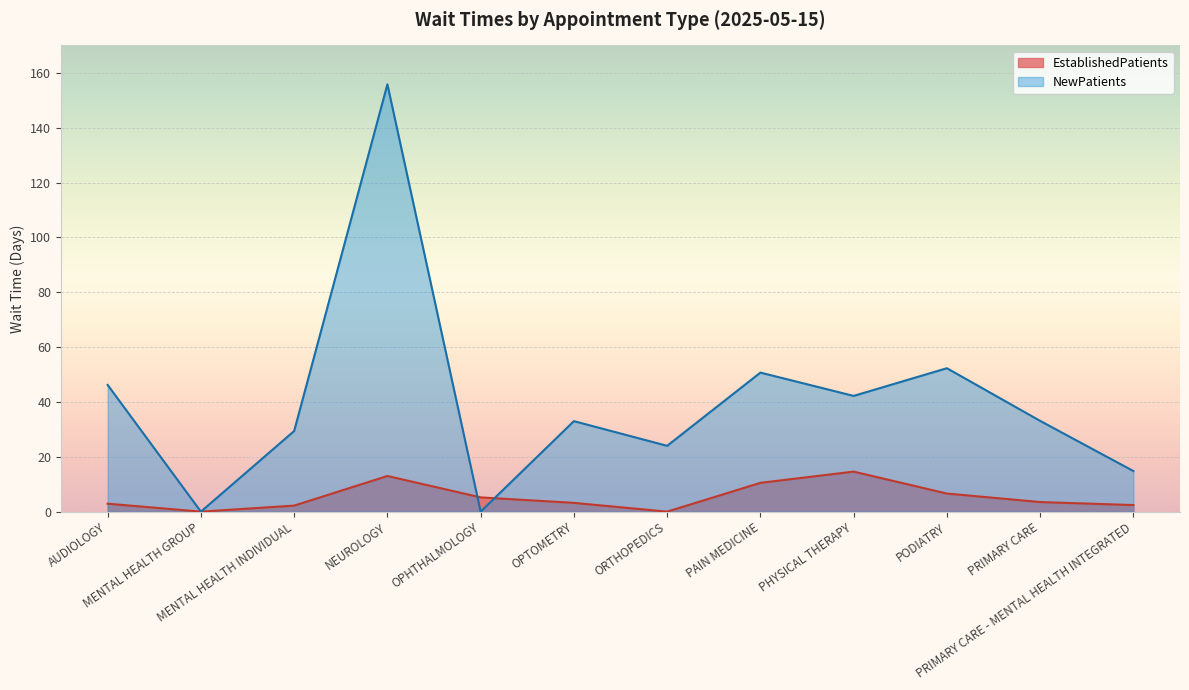

List the labels in order of EstablishedPatients value, smallest first.

MENTAL HEALTH GROUP, ORTHOPEDICS, MENTAL HEALTH INDIVIDUAL, PRIMARY CARE - MENTAL HEALTH INTEGRATED, AUDIOLOGY, OPTOMETRY, PRIMARY CARE, OPHTHALMOLOGY, PODIATRY, PAIN MEDICINE, NEUROLOGY, PHYSICAL THERAPY